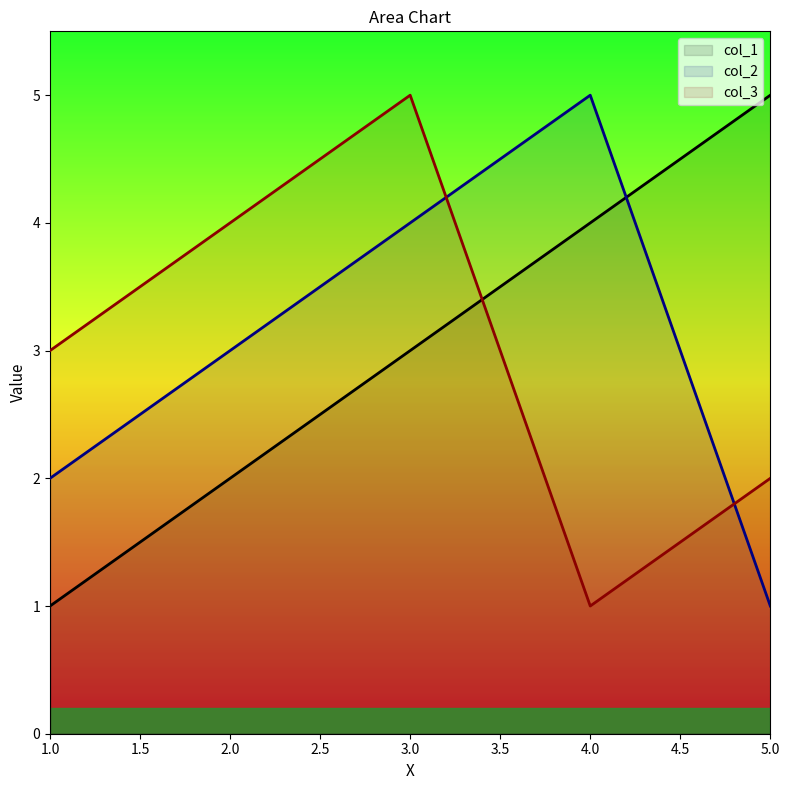

What are all the series names shown in the legend?

col_1 line, col_2 line, col_3 line